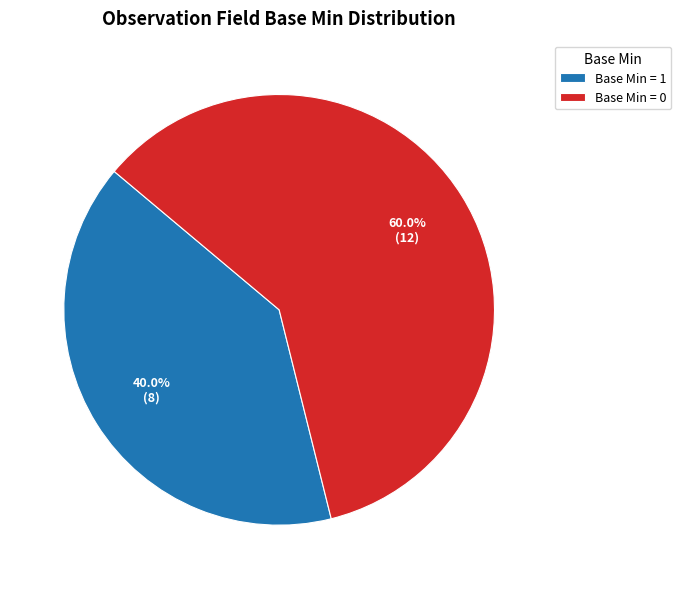

Combined, what portion of the pie is Base Min = 1 and Base Min = 0?

100.0%